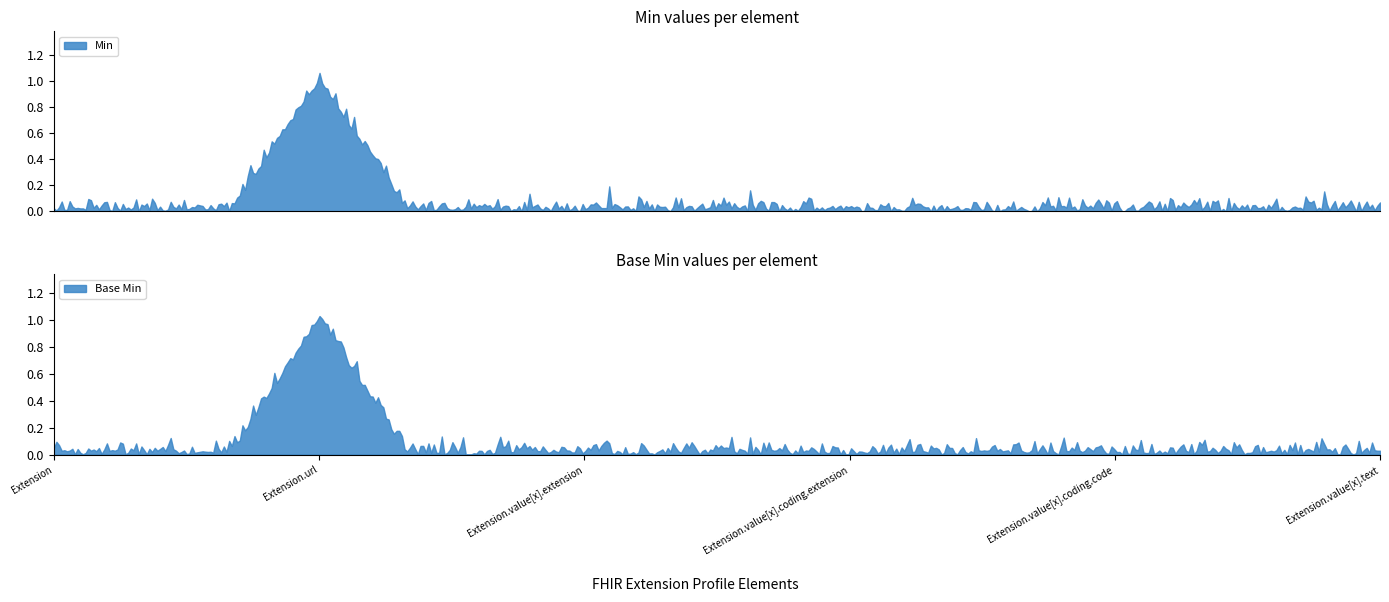

Is the value of Min at Extension.value[x].coding.extension greater than the value of Base Min at Extension.value[x].text?

No